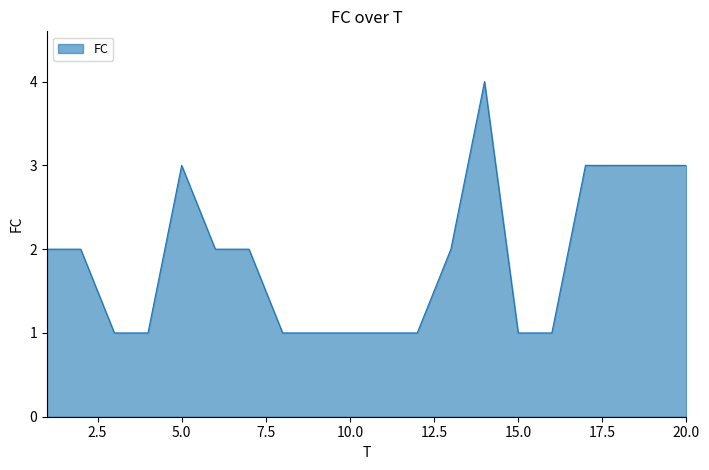

Does the chart display data point markers on the line(s)?

No